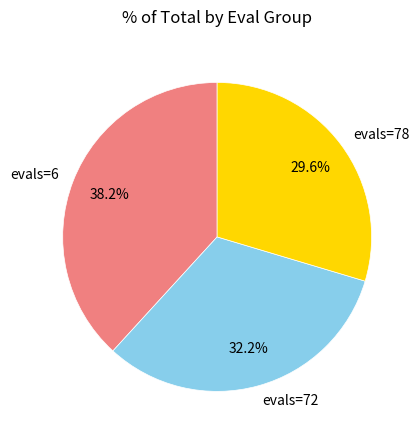

Count the number of slices in the pie.

3